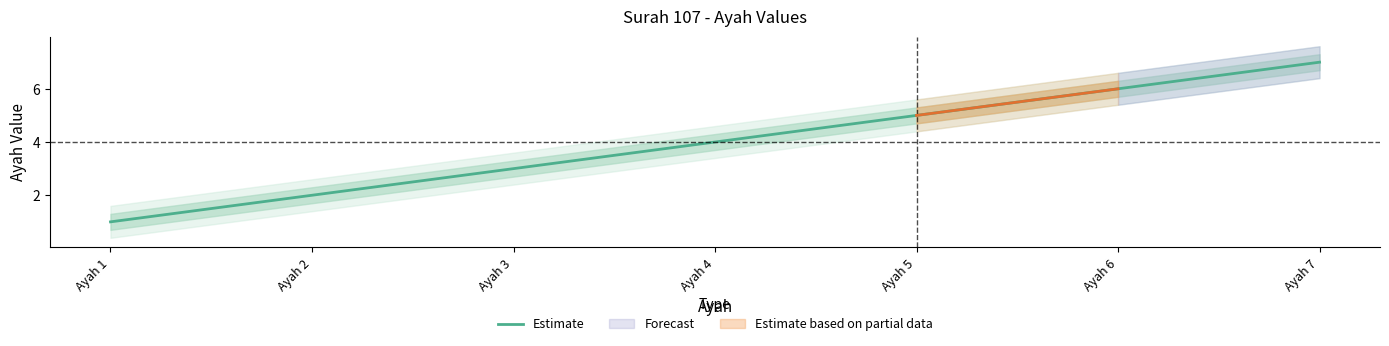

Which has a higher value, Ayah 2 or Ayah 1?

Ayah 2